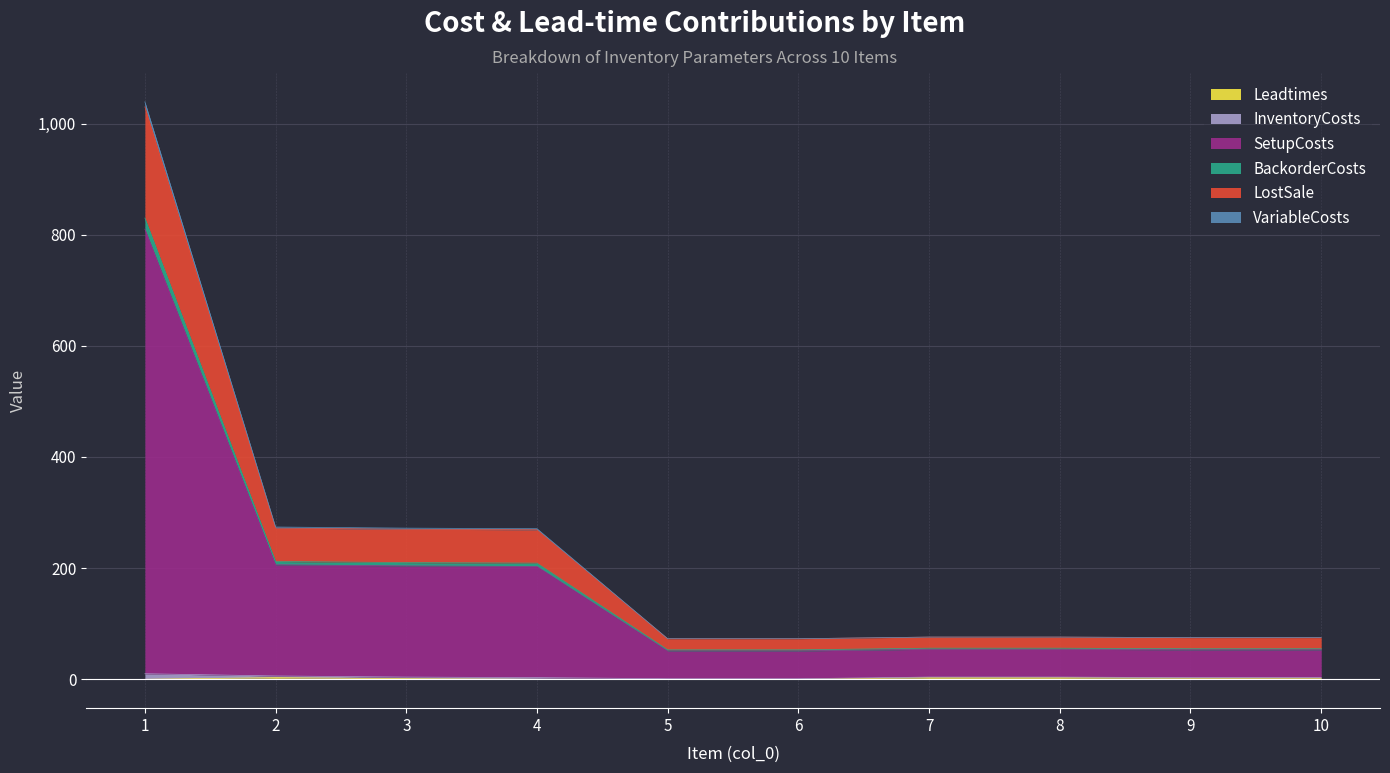

True or false: LostSale and InventoryCosts cross at least once.

False